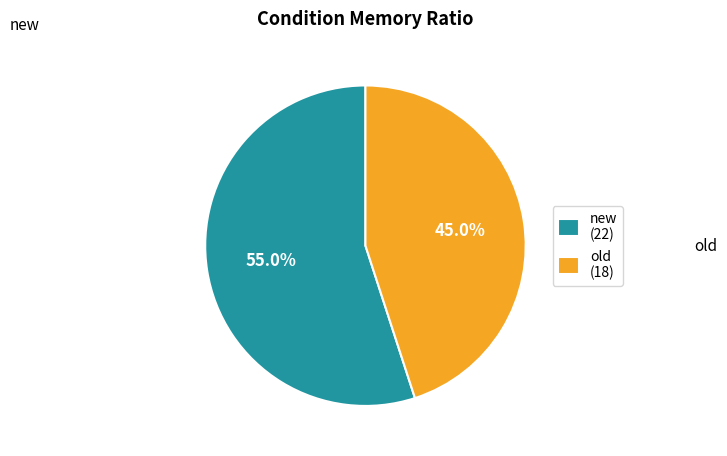

Is the sum of old and new greater than half?

Yes